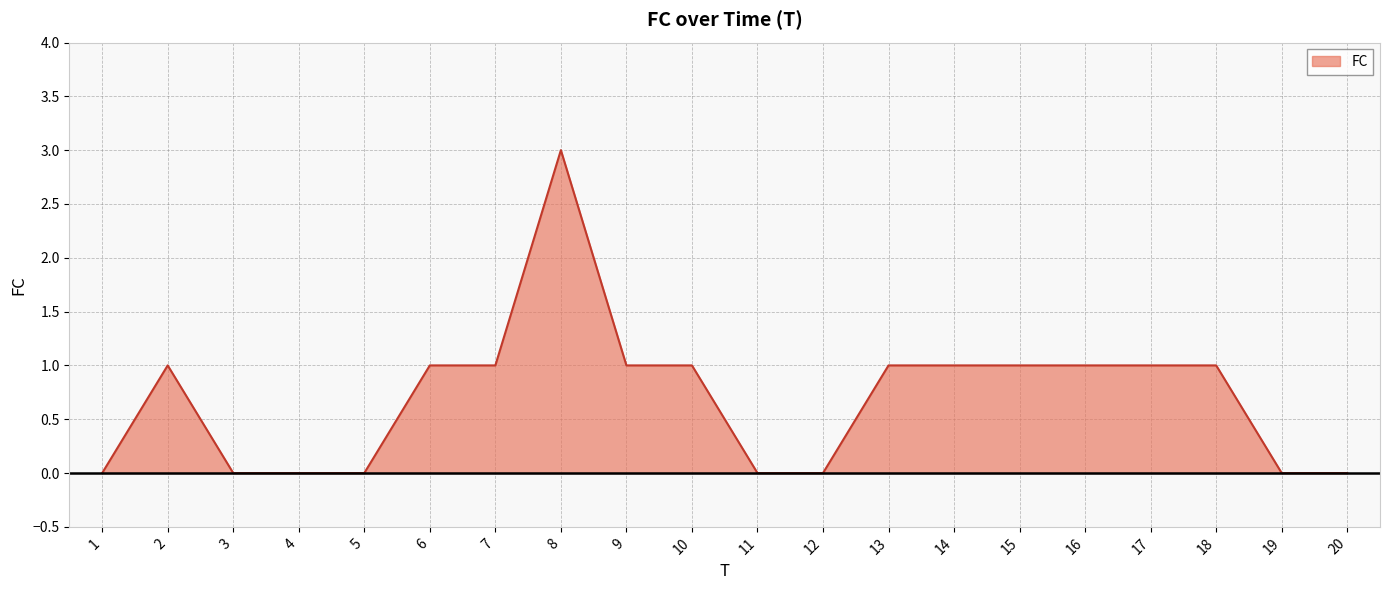

Reading right to left, extract all data points from this chart.

20=0	19=0	18=1	17=1	16=1	15=1	14=1	13=1	12=0	11=0	10=1	9=1	8=3	7=1	6=1	5=0	4=0	3=0	2=1	1=0